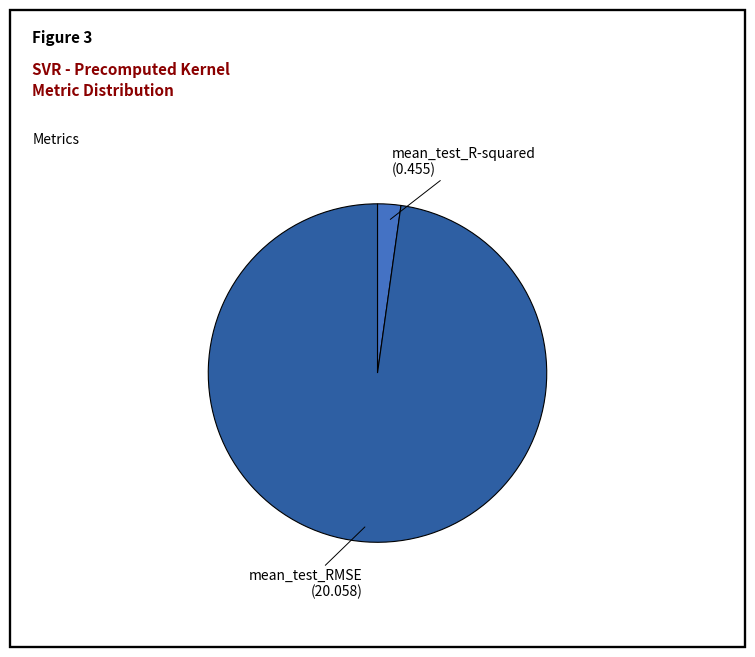

Between mean_test_R-squared and mean_test_RMSE, which is larger?

mean_test_RMSE